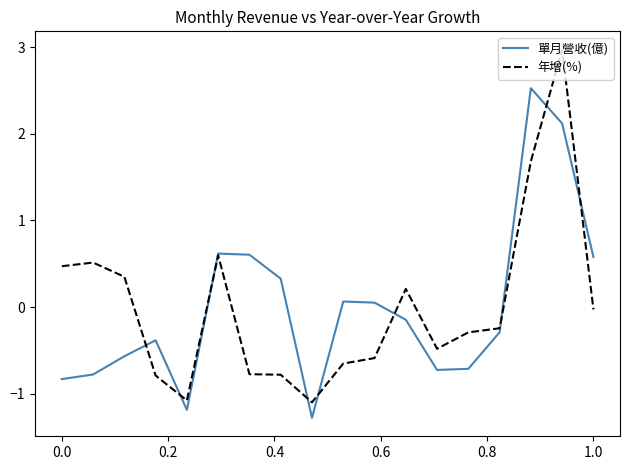

True or false: 年增(%) and 單月營收(億) cross at least once.

True